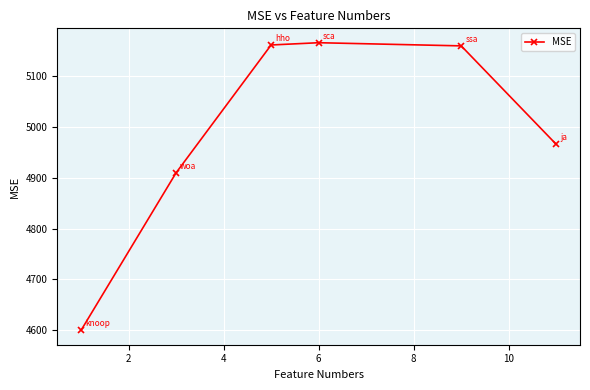

What is the difference between the maximum and minimum values?

566.3